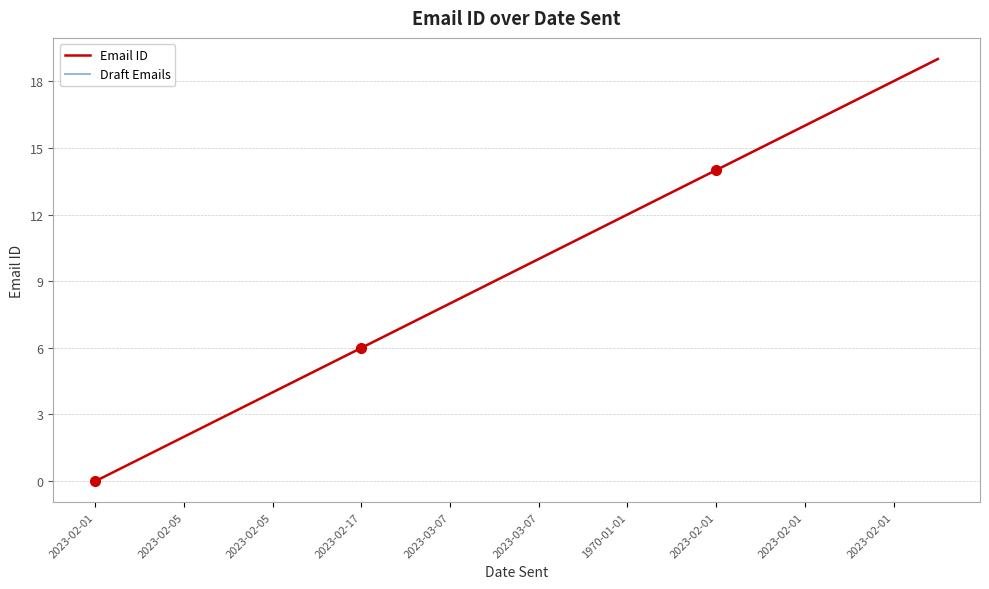

What is the difference between the values at 2023-03-07 16:22 and 2023-02-01 (10)?

5